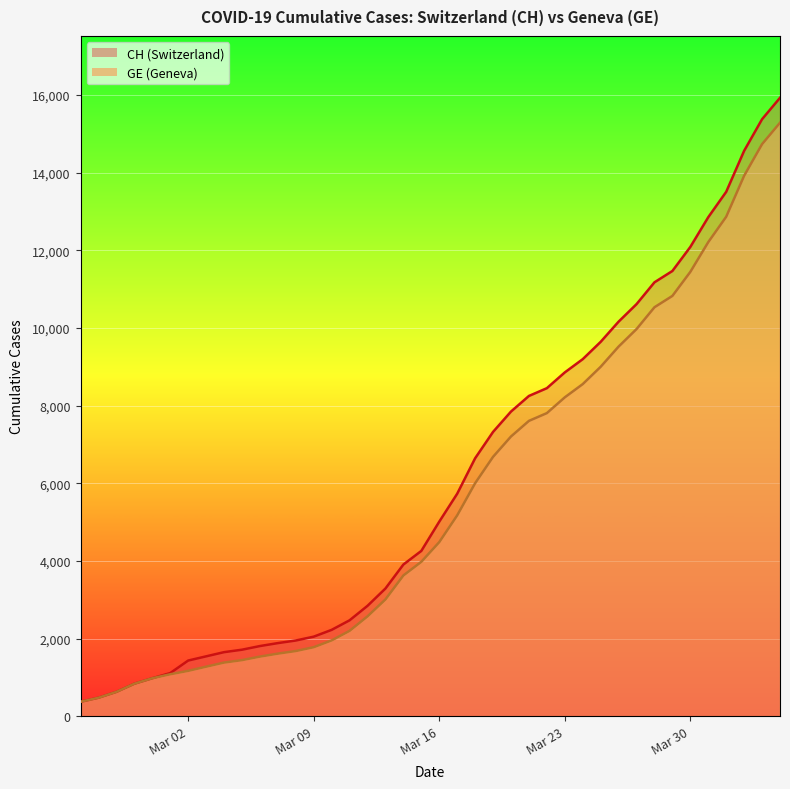

What is the total value across all series at Mar 09?

3831